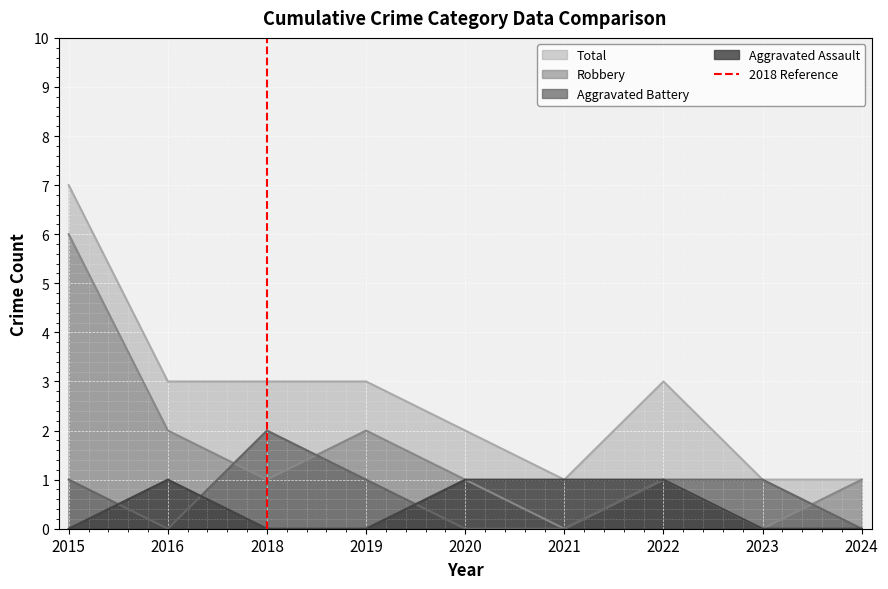

The Aggravated Battery series shows 1 at 2023. True or false?

True